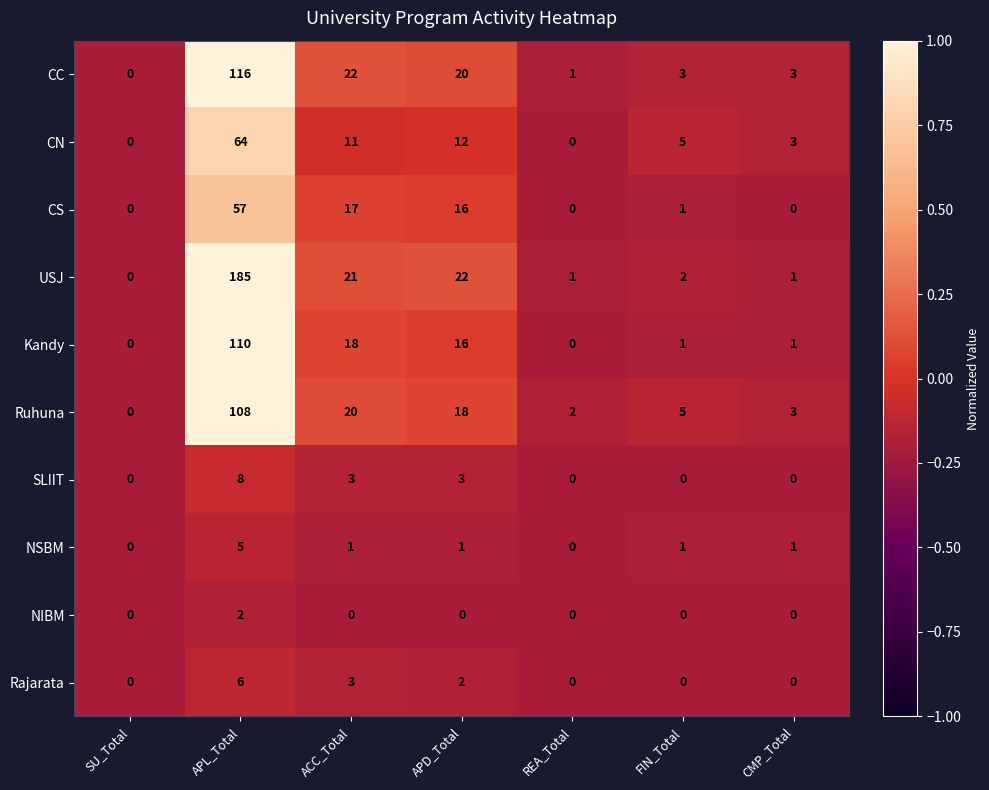

What is the difference between the highest and lowest values at CMP_Total?

3